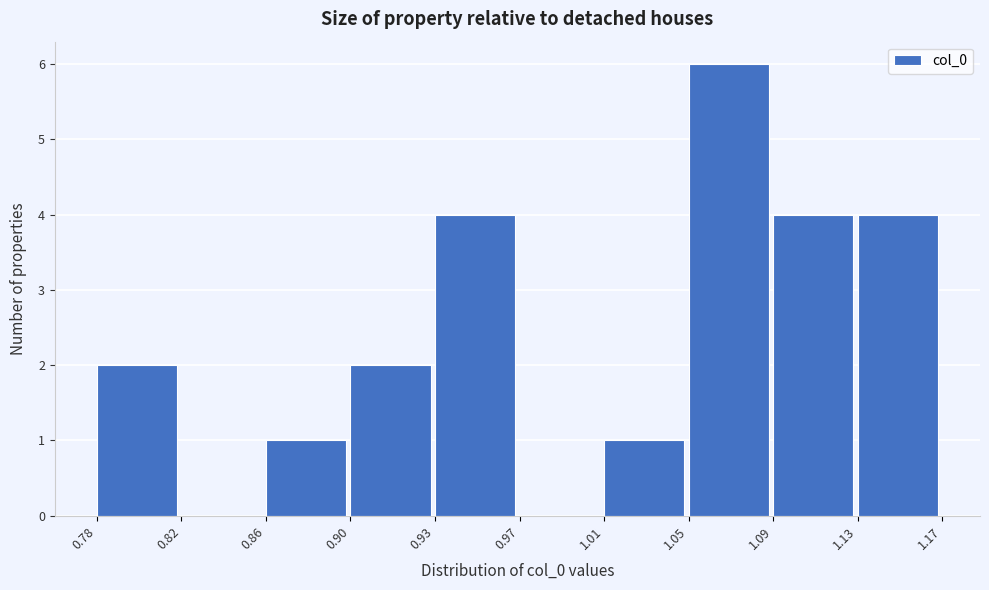

Reading right to left, what are all the values shown in this chart?

1.13=4	1.09=4	1.05=6	1.01=1	0.97=0	0.93=4	0.90=2	0.86=1	0.82=0	0.78=2